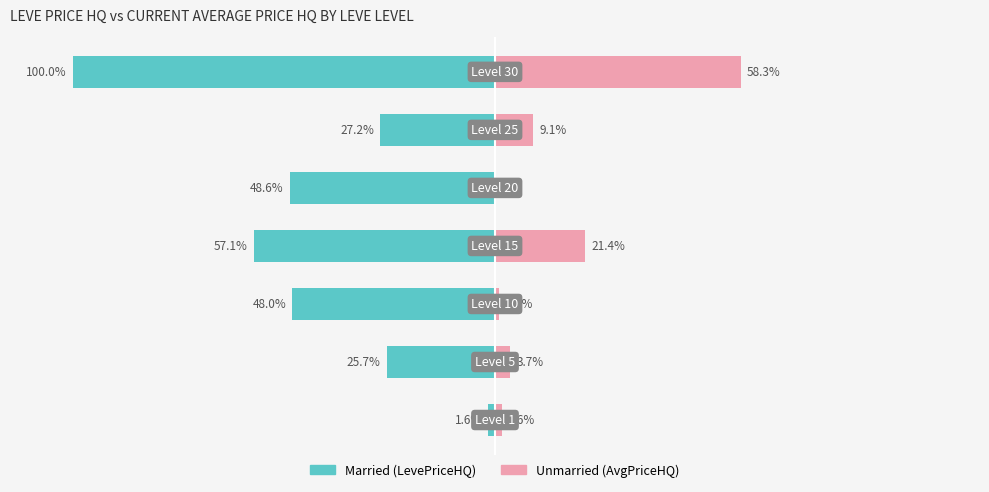

What is the average value of the Unmarried (currentAveragePriceHQ) series?

13.6